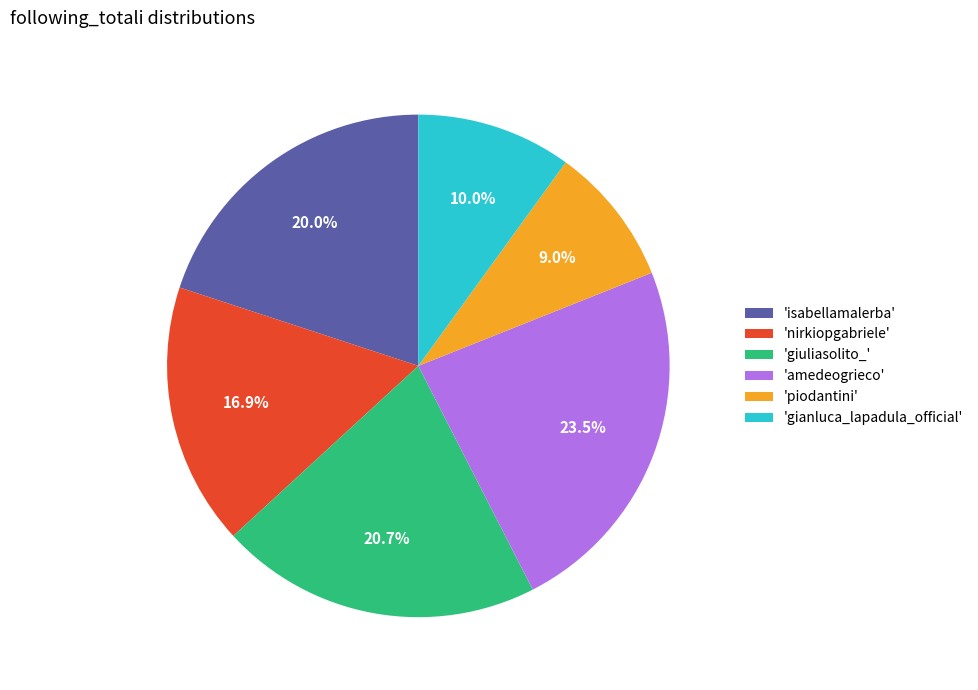

Rank the categories by value from highest to lowest.

'amedeogrieco', 'giuliasolito_', 'isabellamalerba', 'nirkiopgabriele', 'gianluca_lapadula_official', 'piodantini'